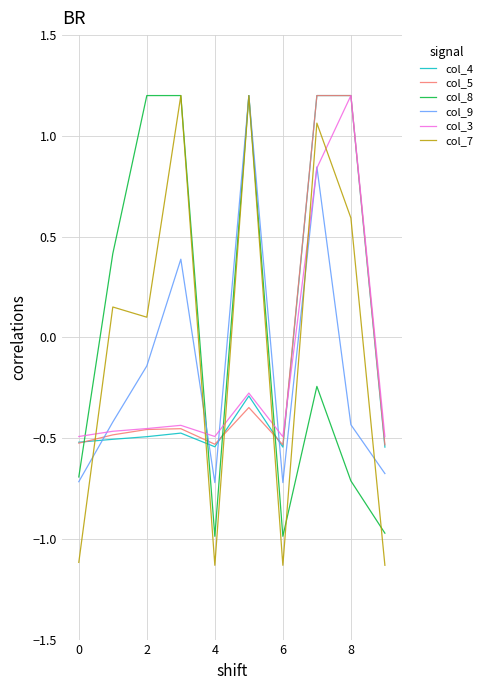

Does the chart have visible grid lines?

Yes